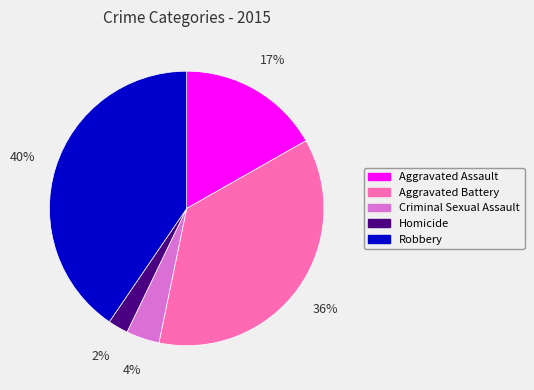

Between Homicide and Robbery, which is larger?

Robbery